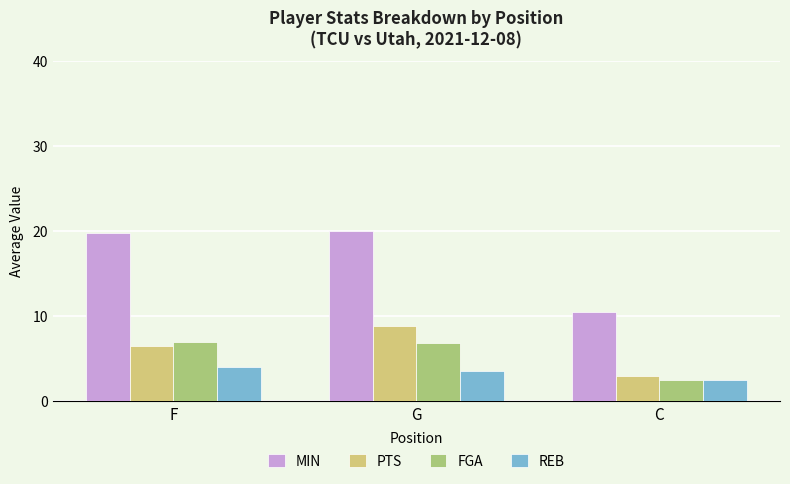

What is the value of the FGA bar at the 2nd from the left?

6.8